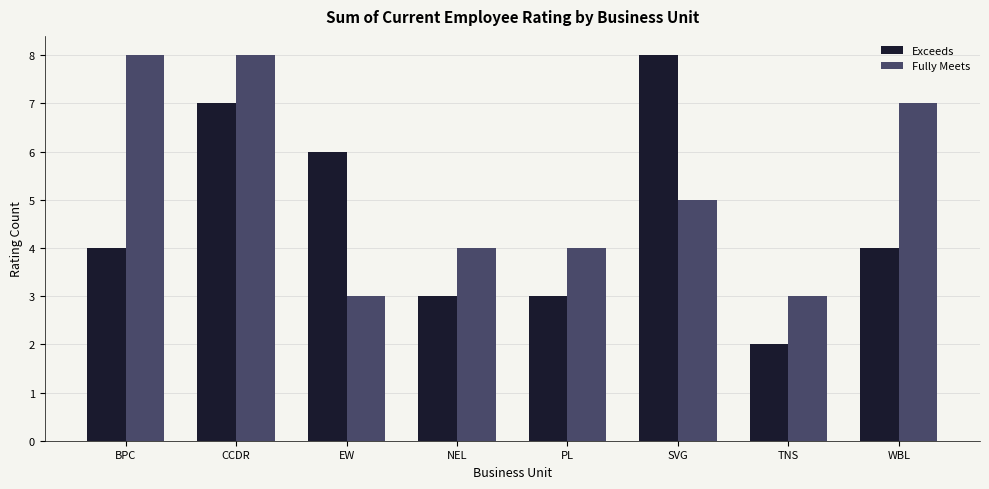

Which series has the largest total across all categories?

Fully Meets